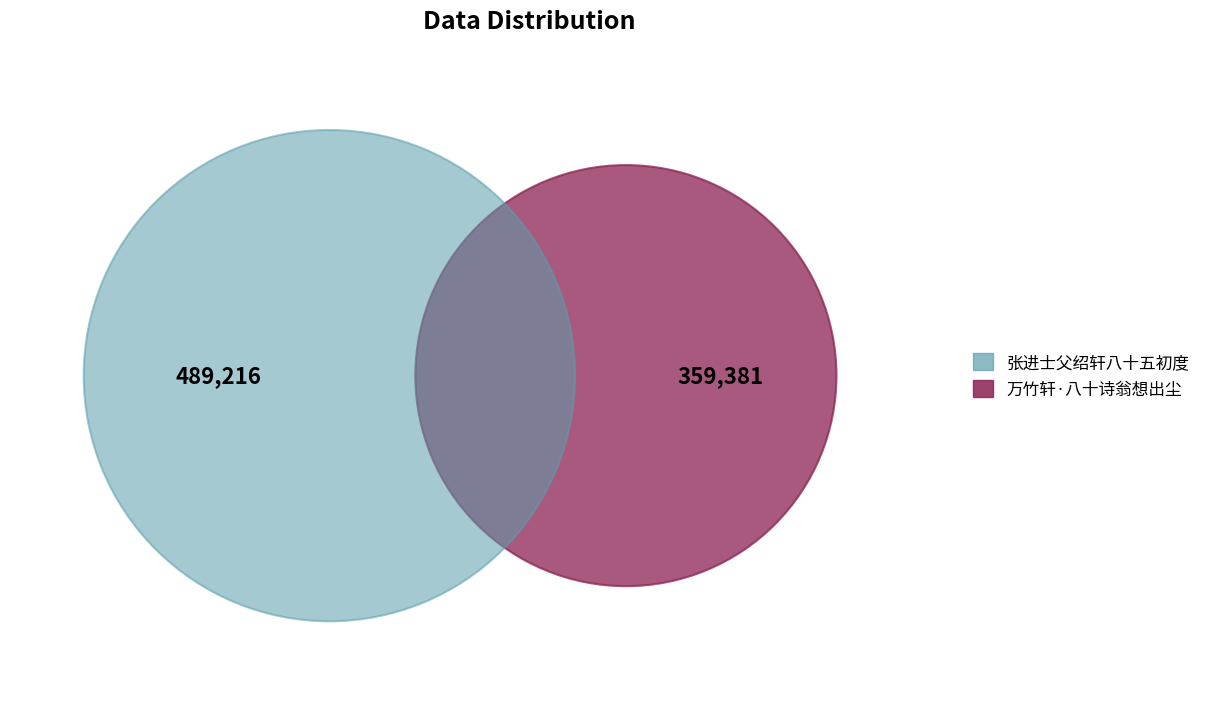

To the nearest percent, what portion does 万竹轩·八十诗翁想出尘 represent?

42%